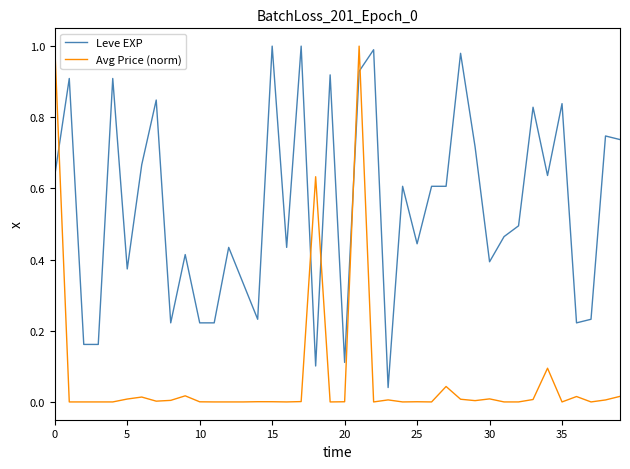

Which series has the largest total across all categories?

Leve EXP